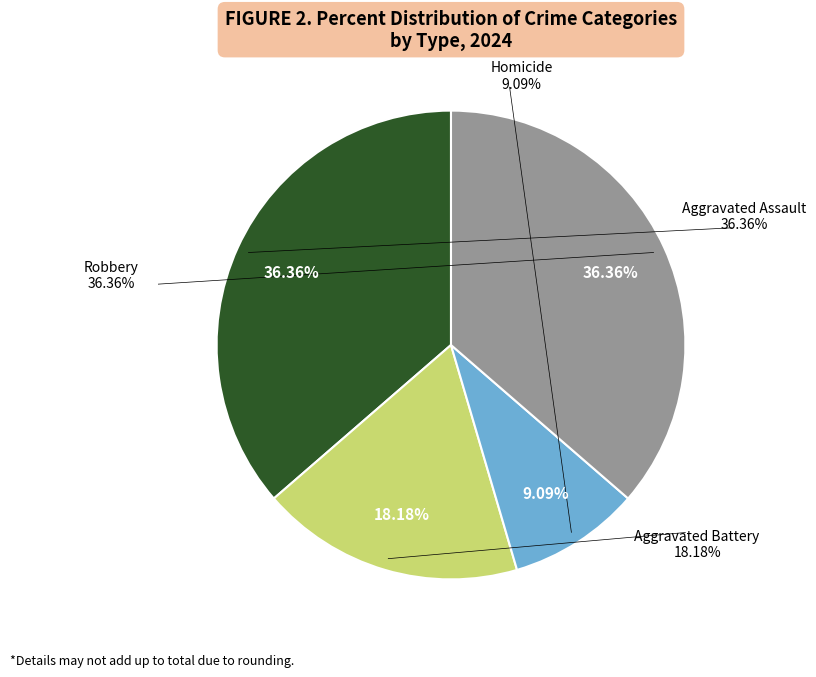

Count the number of slices in the pie.

4